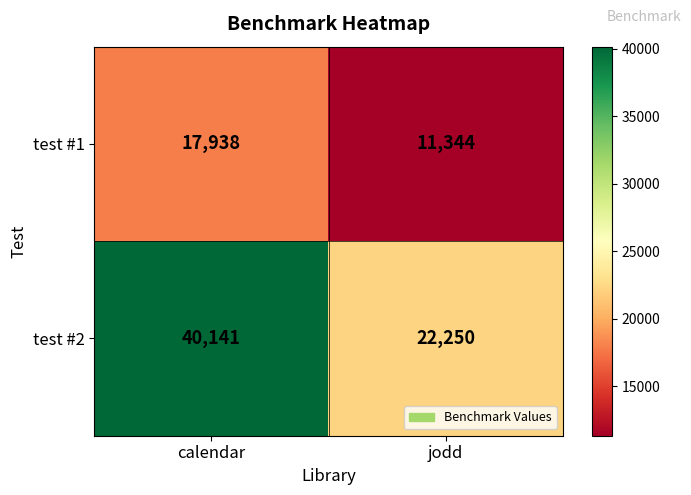

At which category does the chart reach its minimum across all series?

jodd